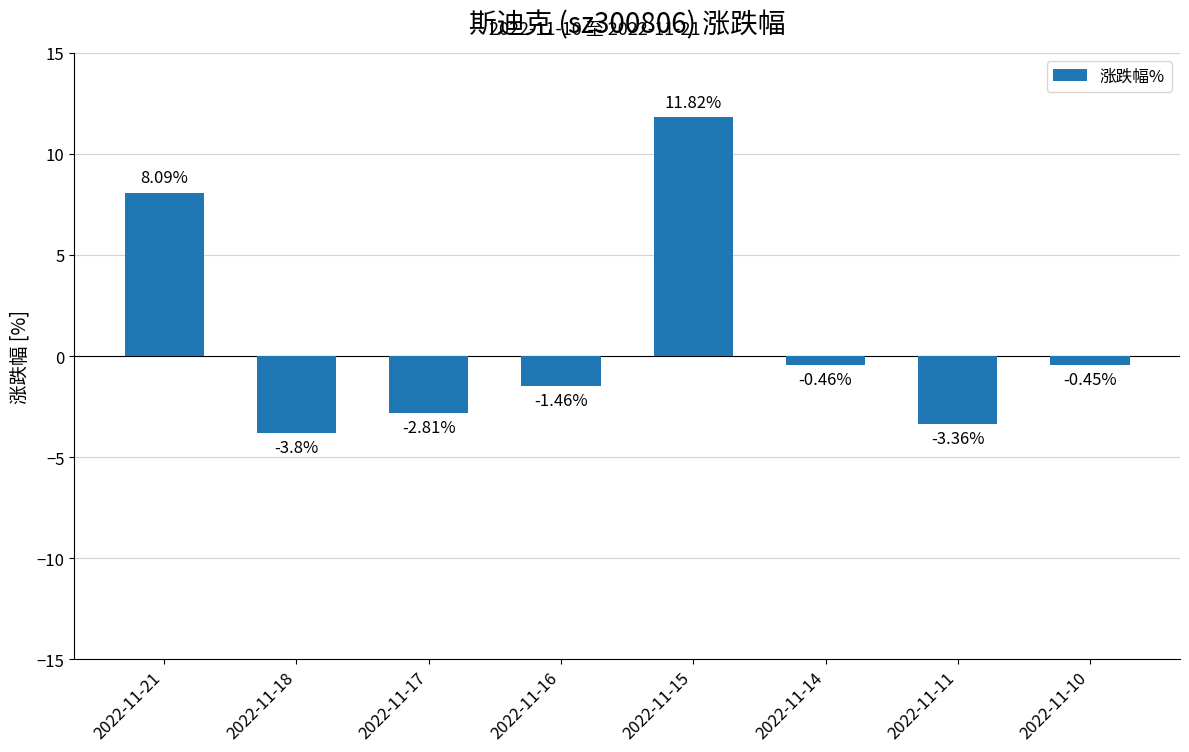

List the labels in order of value, smallest first.

2022-11-18, 2022-11-11, 2022-11-17, 2022-11-16, 2022-11-14, 2022-11-10, 2022-11-21, 2022-11-15